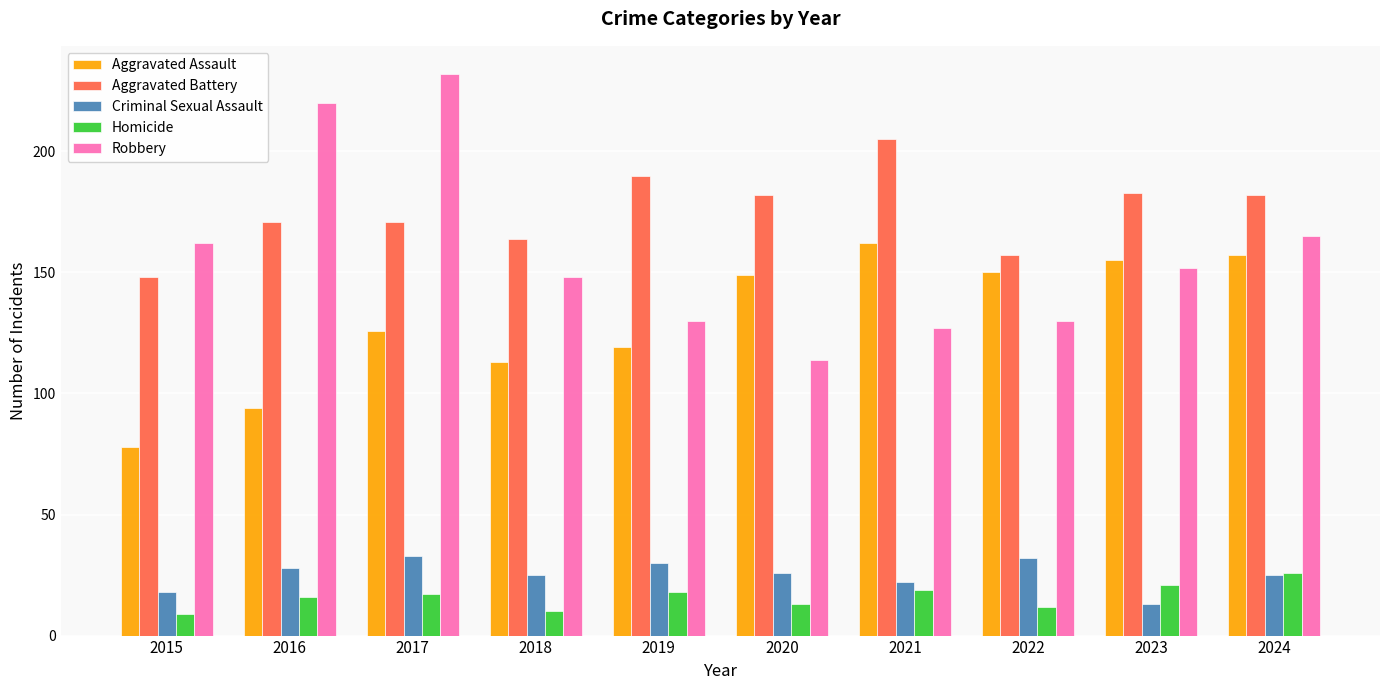

Rank the series at 2015 from lowest to highest value.

Homicide, Criminal Sexual Assault, Aggravated Assault, Aggravated Battery, Robbery